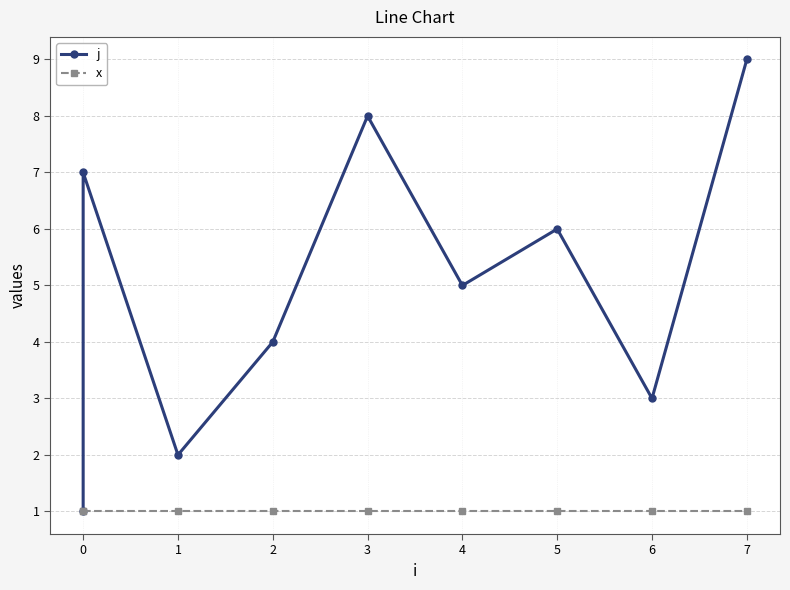

What is the approximate value of j at 2?

4